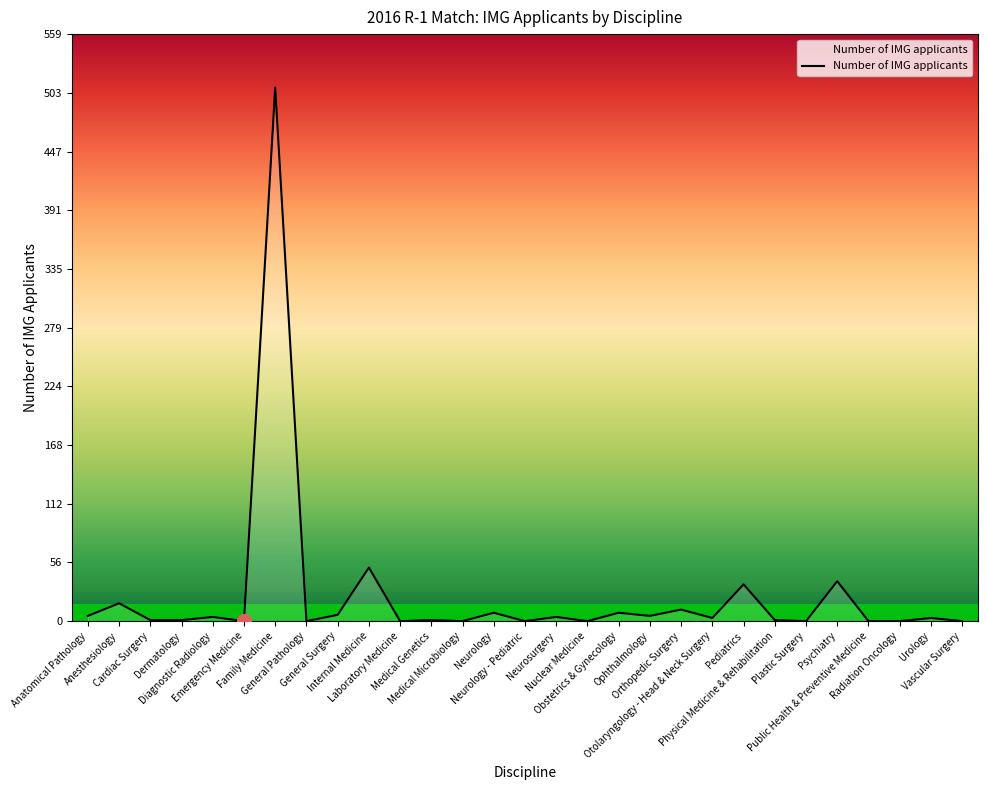

Between Obstetrics & Gynecology and Medical Microbiology, which is larger?

Obstetrics & Gynecology